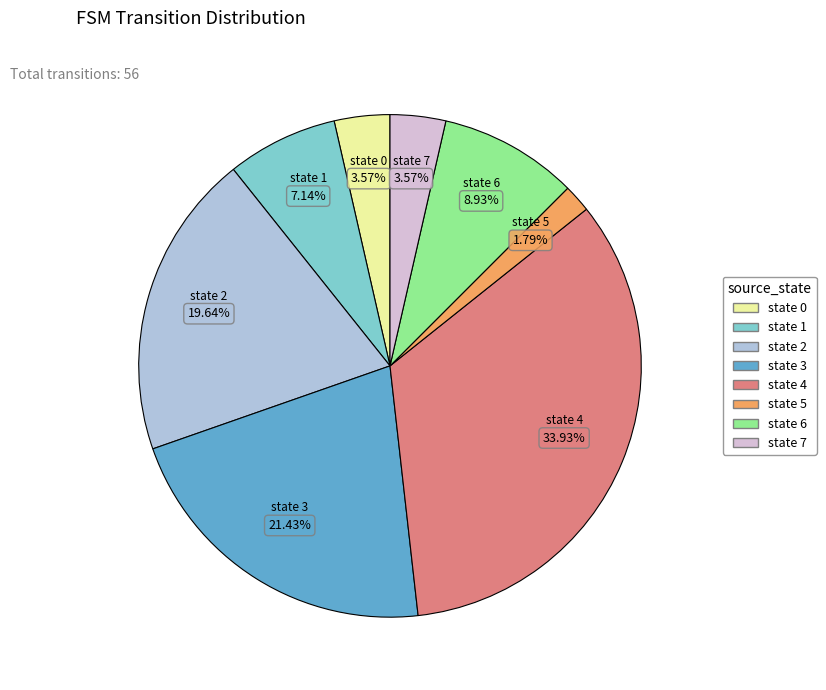

Is it true that state 4 is 21% of the pie?

False